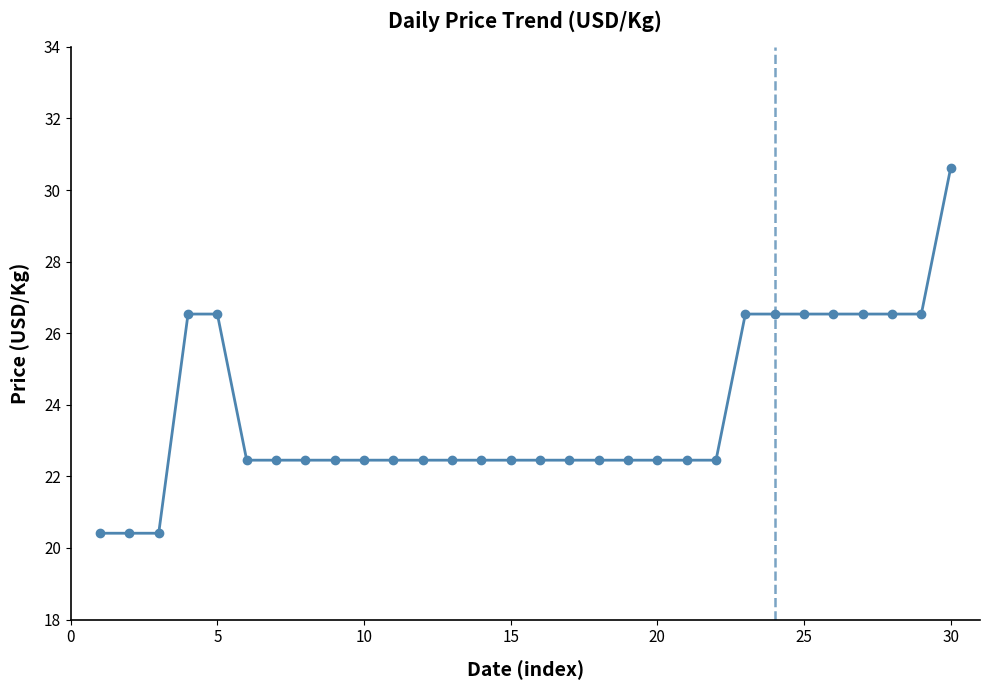

How many data points are above 22?

27